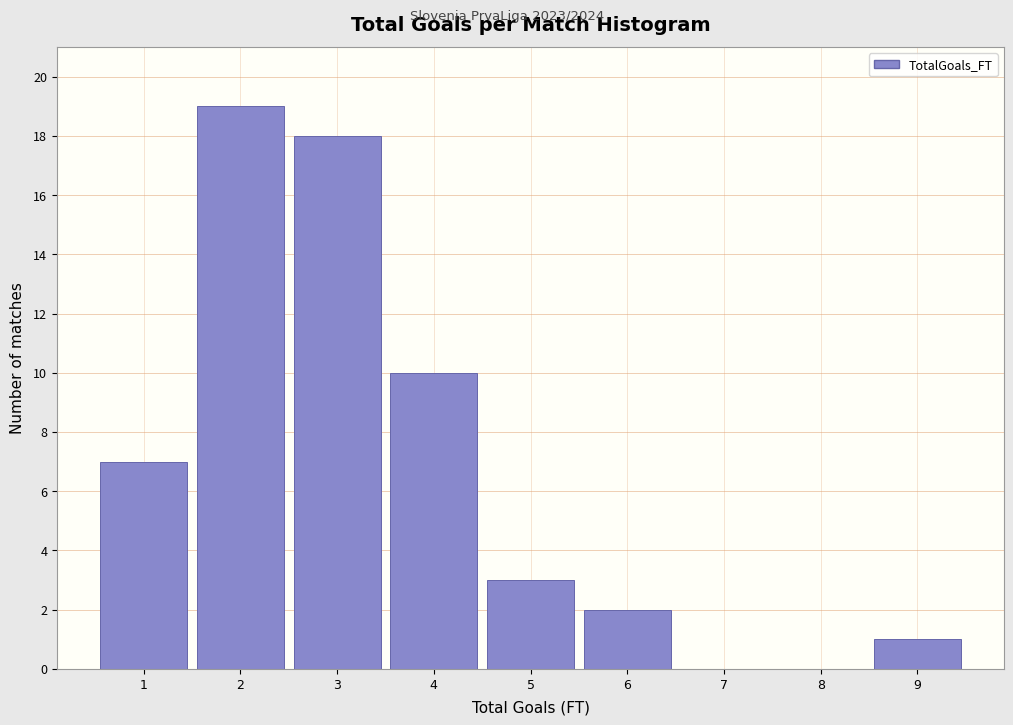

Reading left to right, what are all the values shown in this chart?

1=7	2=19	3=18	4=10	5=3	6=2	7=0	8=0	9=1